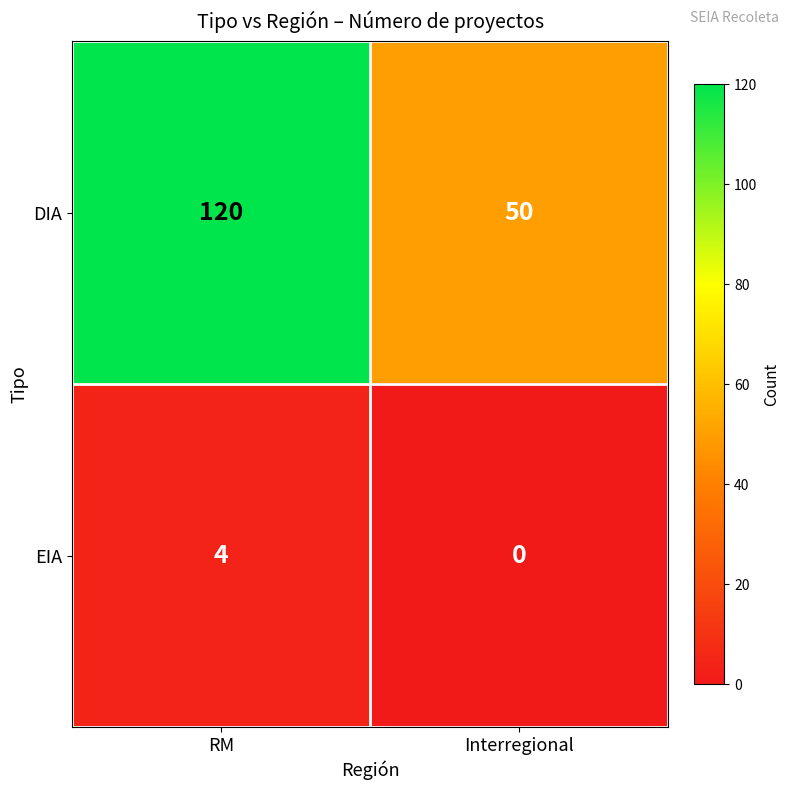

What is the minimum value for DIA?

50